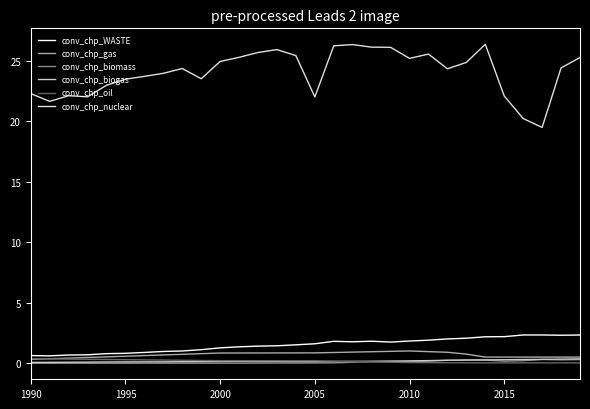

Which series has the largest total across all categories?

conv_chp_nuclear